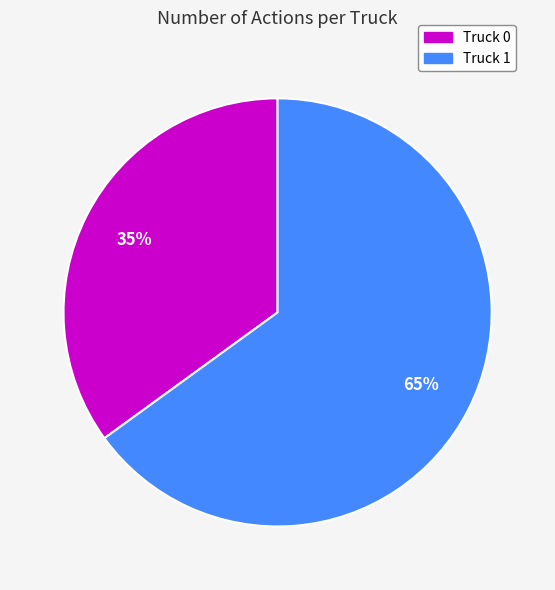

To the nearest percent, what is the difference between the largest and smallest slice percentages?

30%